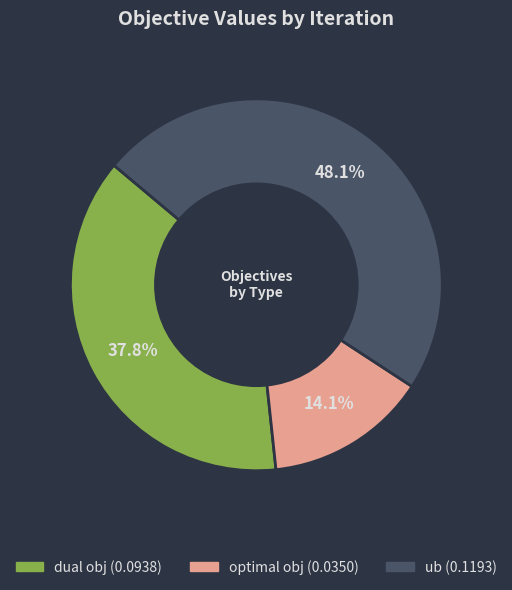

Does any single category account for the majority?

No